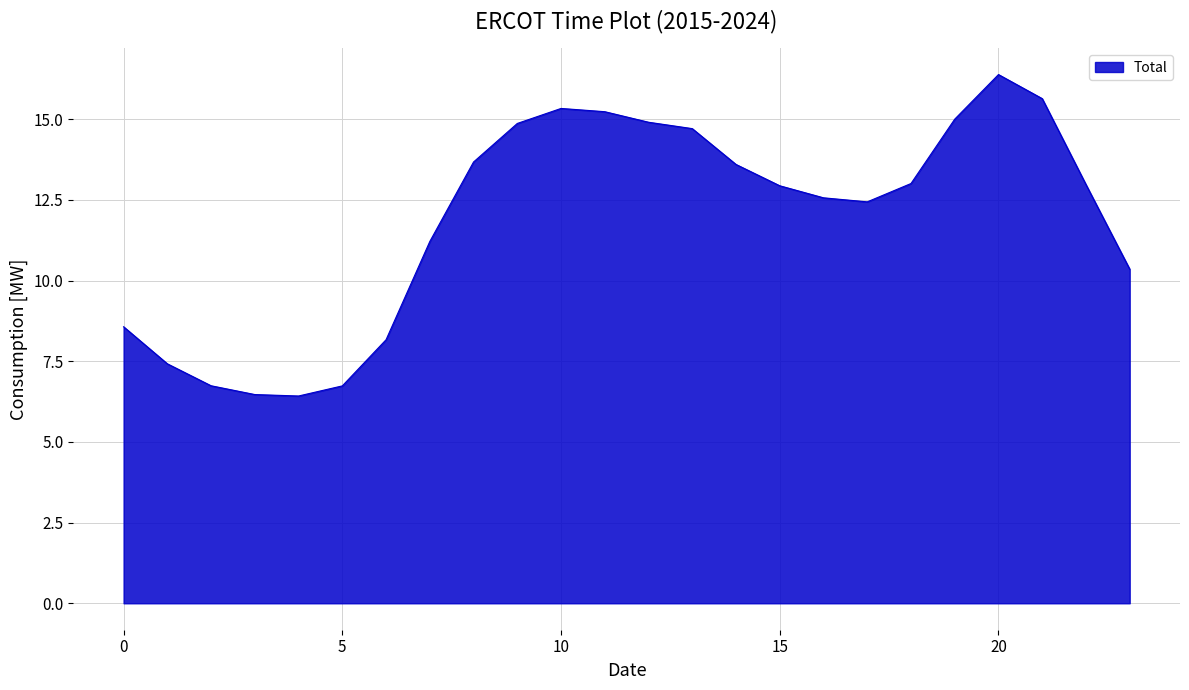

What is the difference between the maximum and minimum values?

10.0